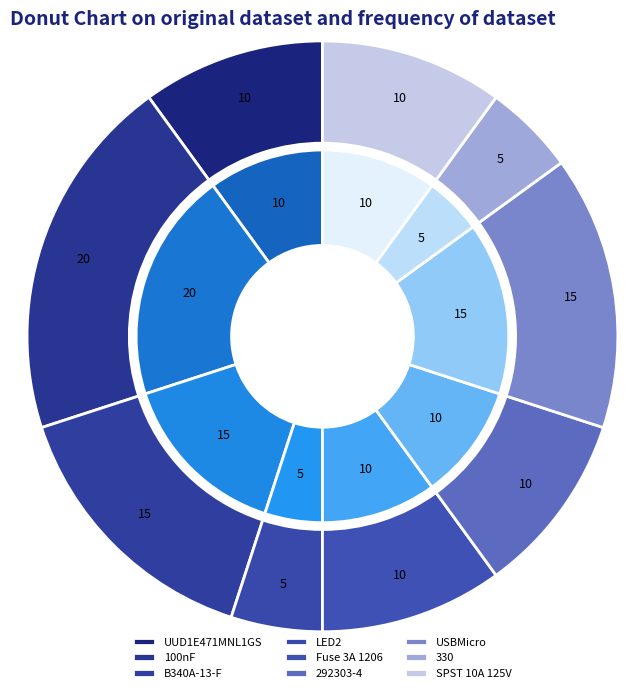

Does any single category account for the majority?

No